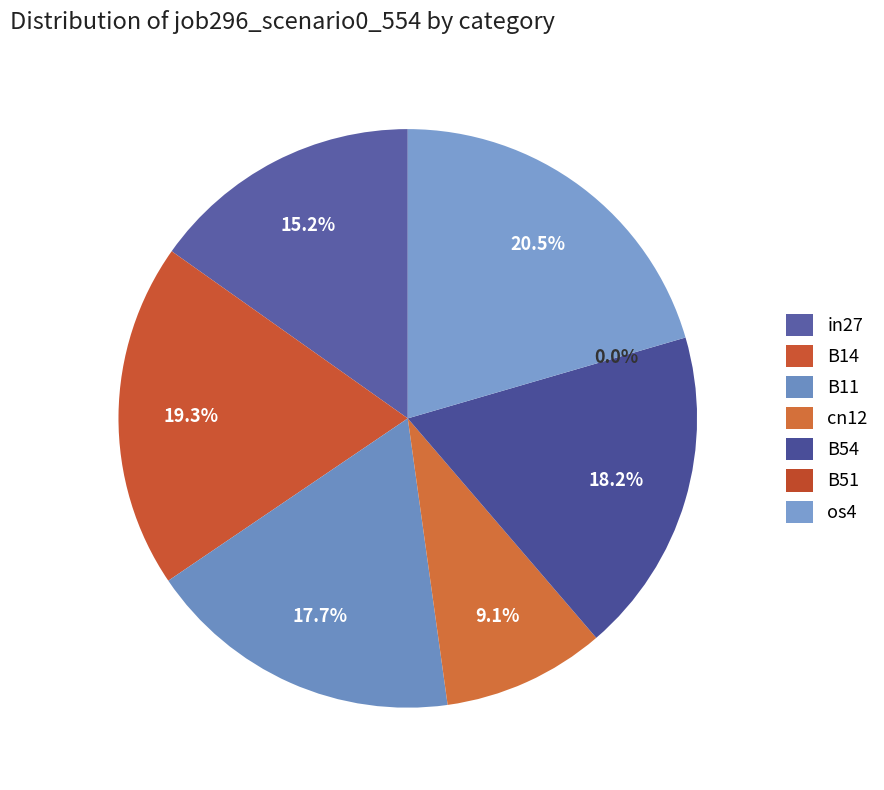

Does any single category account for the majority?

No